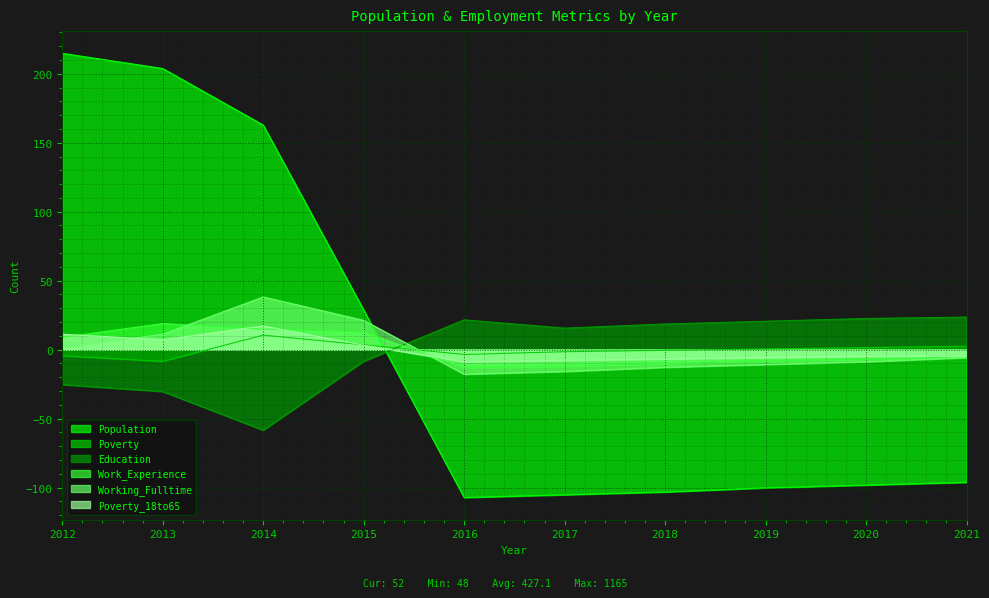

How many intersections are there between Population and Poverty_18to65?

1